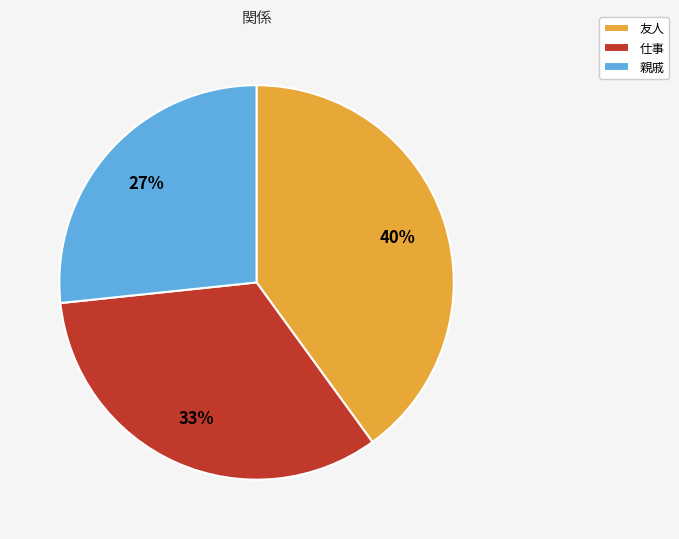

Does 親戚 account for over 50% of the chart?

No